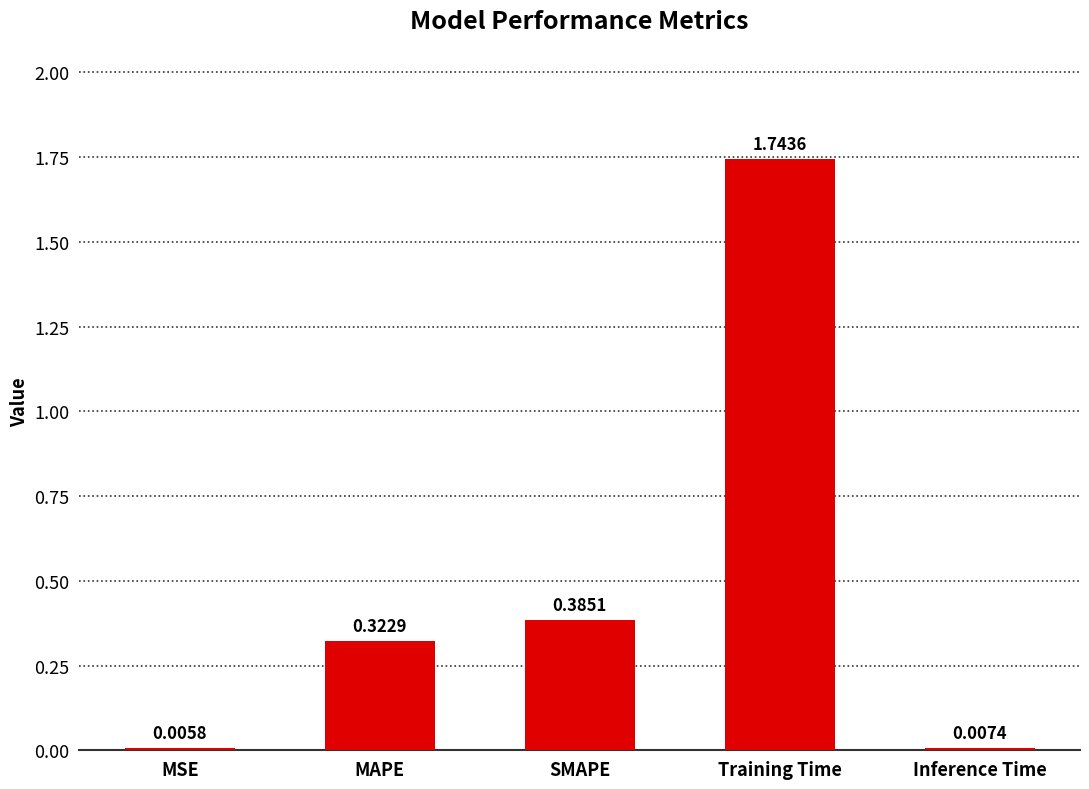

Which category has the highest value across all series?

Training Time